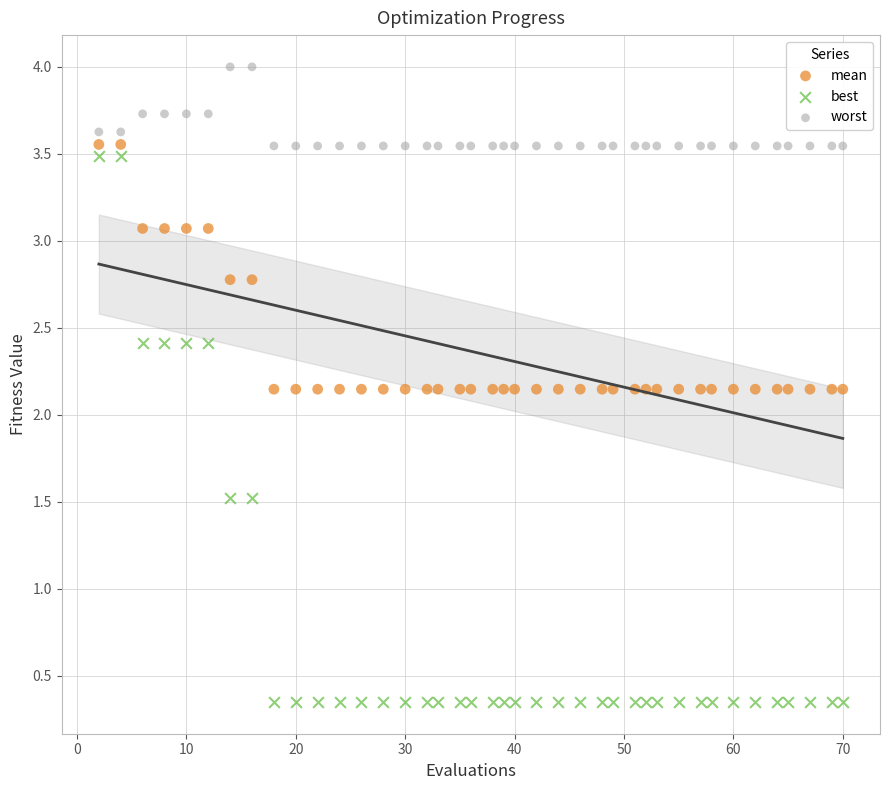

Across all data points, what is the range of X values (max minus min)?

68.0